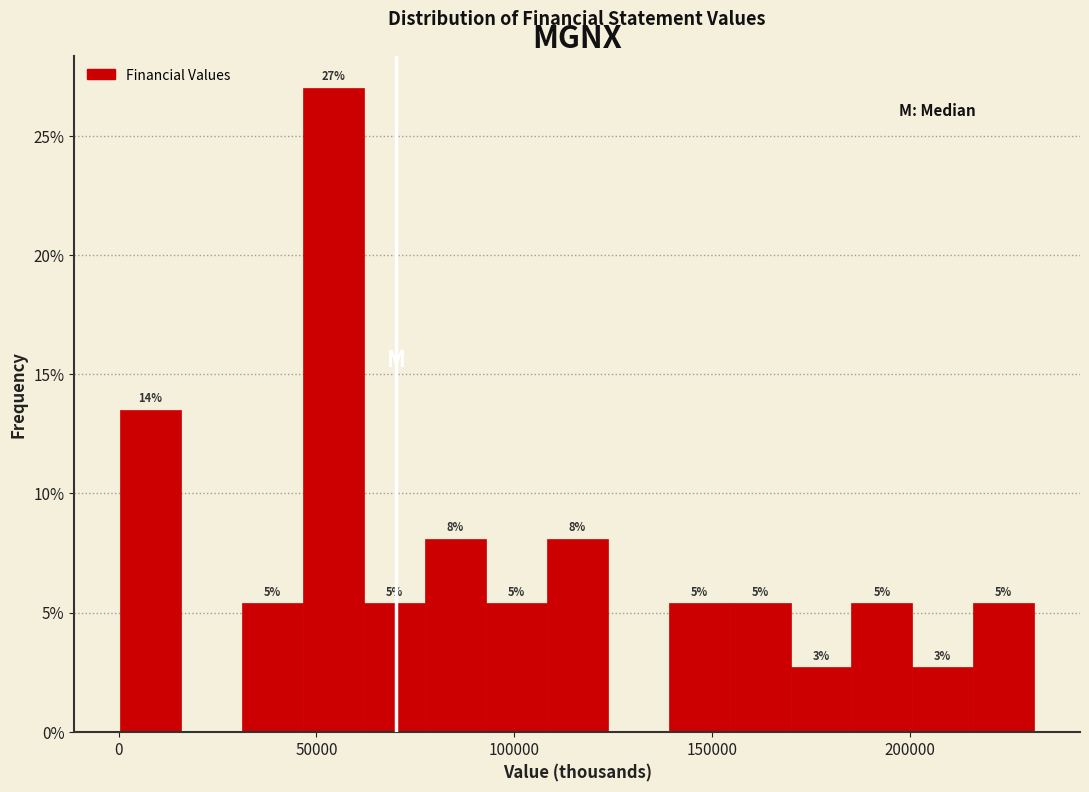

Around what value on the x-axis is the tallest bar? Give the approximate position of its centre, as read against the axis.

55000